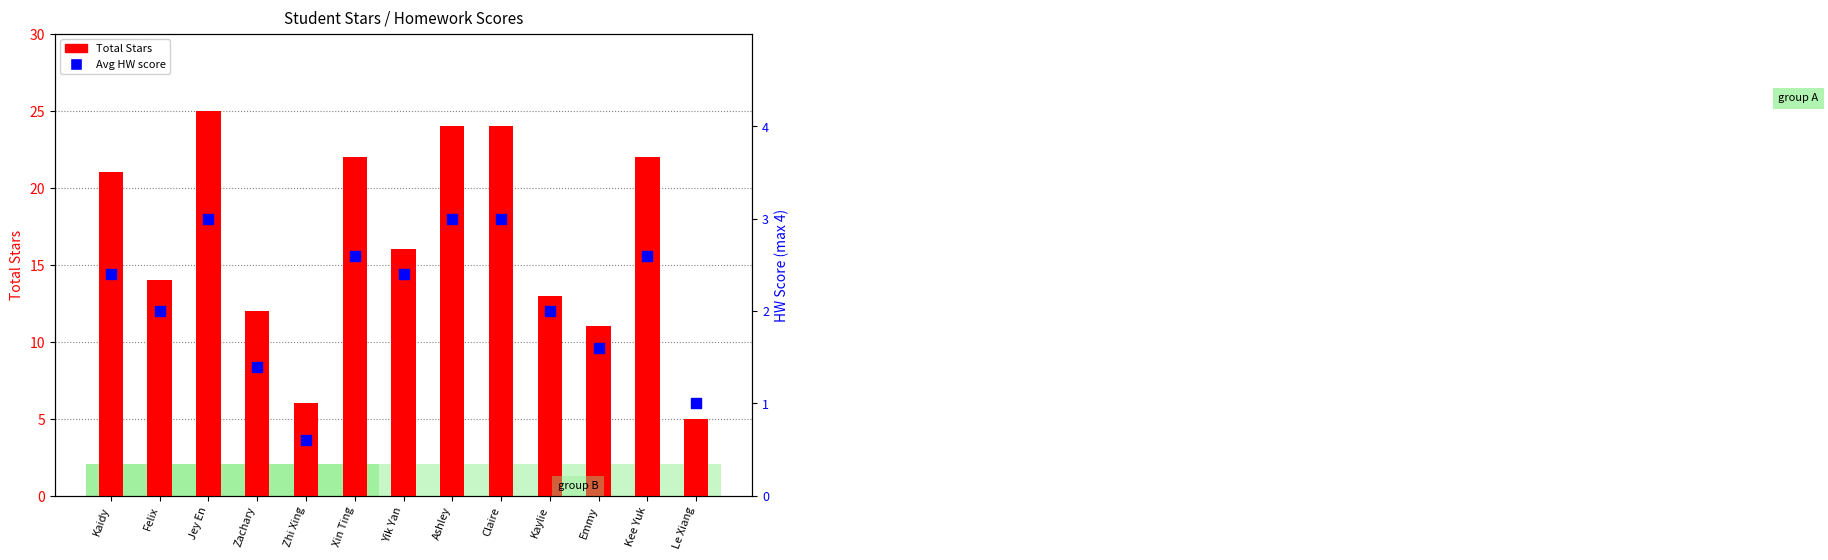

Is the value of Avg HW score at Zachary greater than the value of Total Stars at Kee Yuk?

No